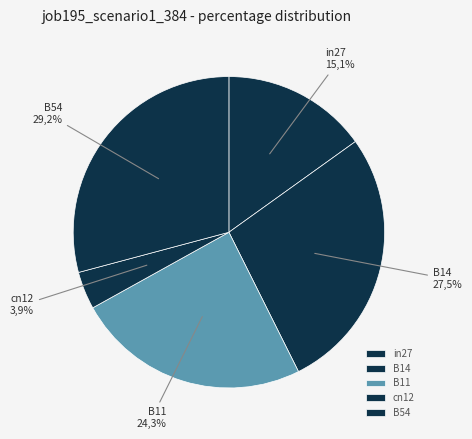

To the nearest percent, what is the average slice percentage?

20%